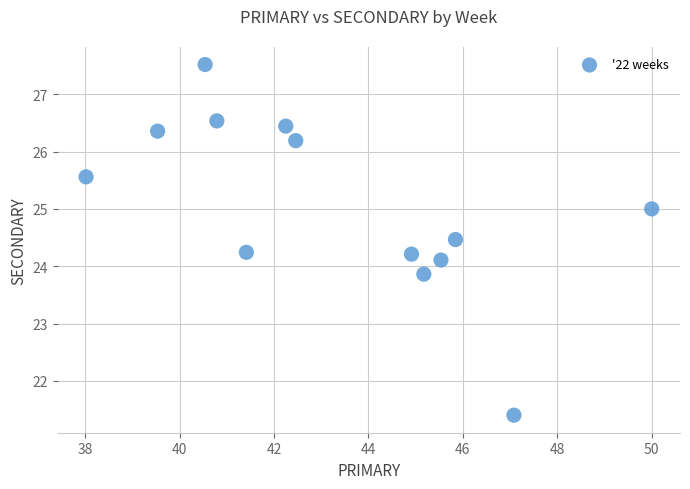

What is the range of Y values (max minus min)?

6.1